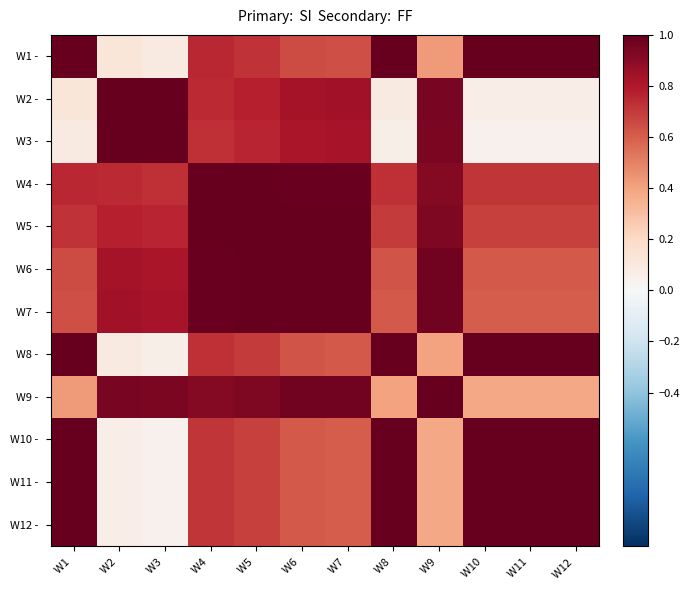

At how many categories does at least one series exceed 0?

12